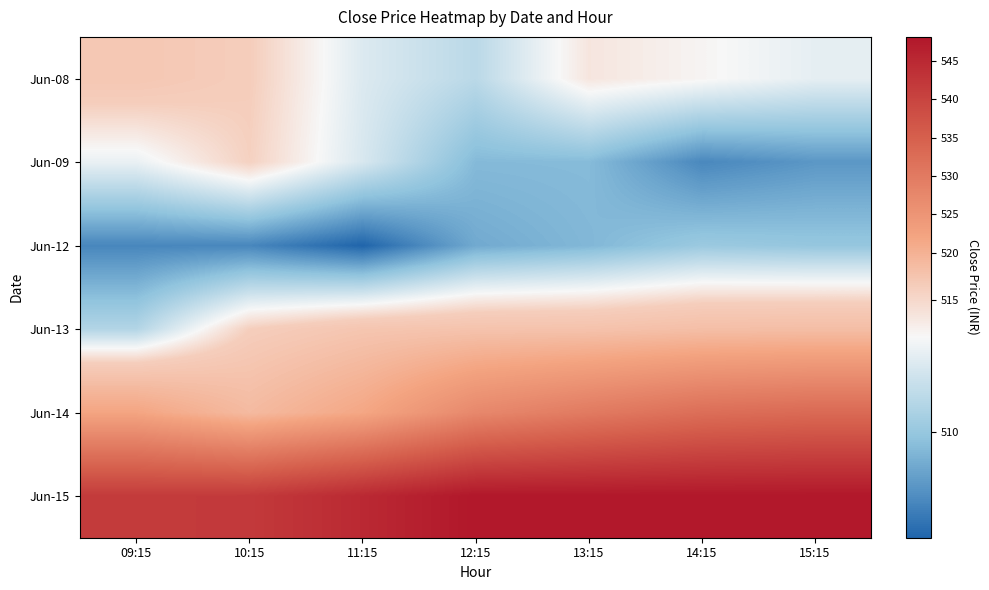

What is the total value across all series at 13:15?

3128.4